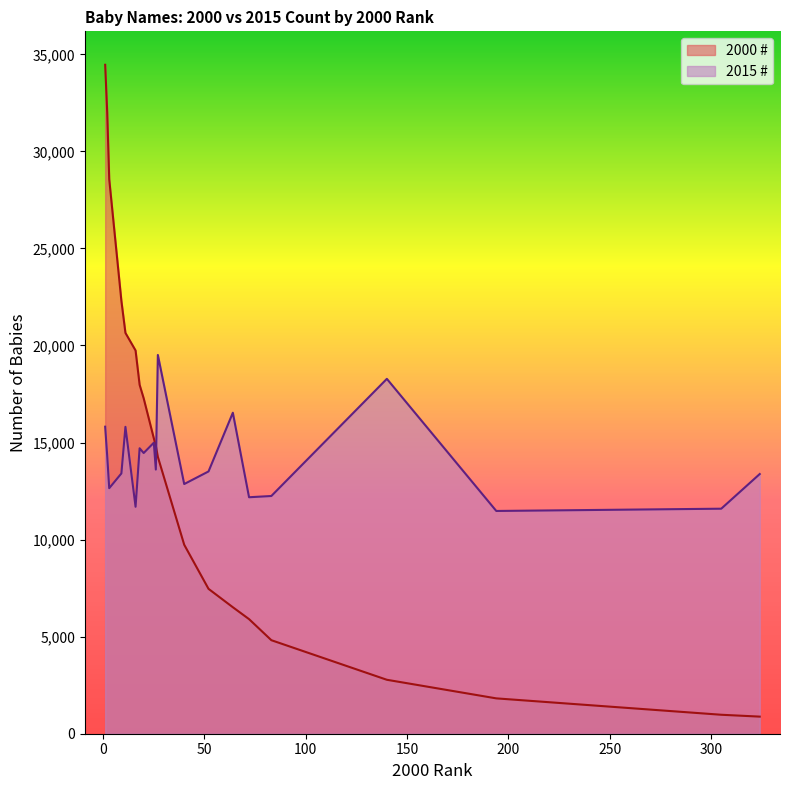

Rank the categories by 2015 # value from highest to lowest.

27, 140, 64, 1, 11, 25, 18, 20, 2, 26, 52, 9, 324, 40, 3, 83, 72, 16, 305, 194